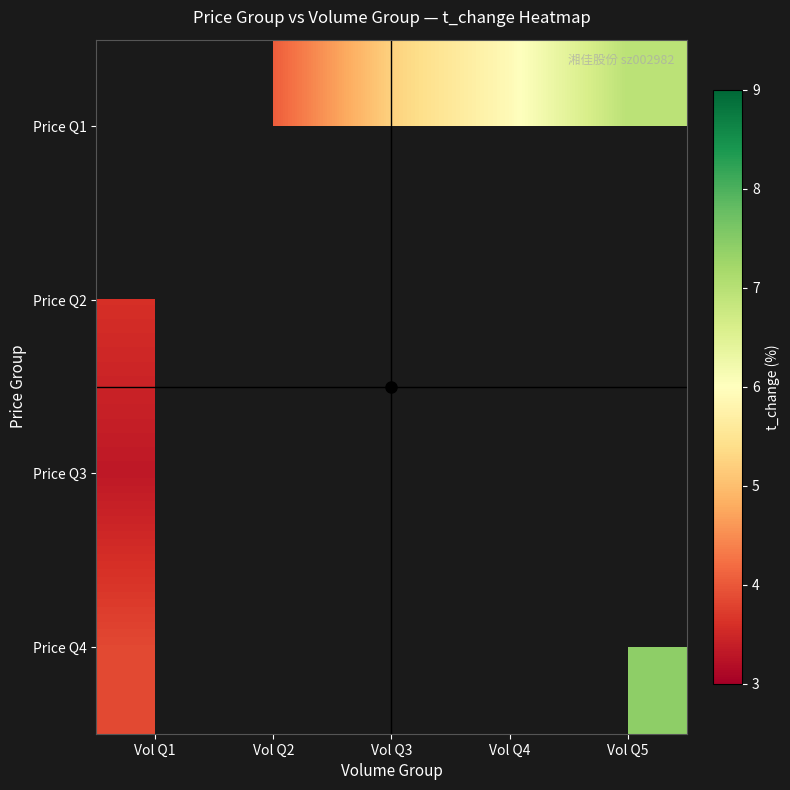

At which label does Price Q4 reach its peak?

Vol Q5